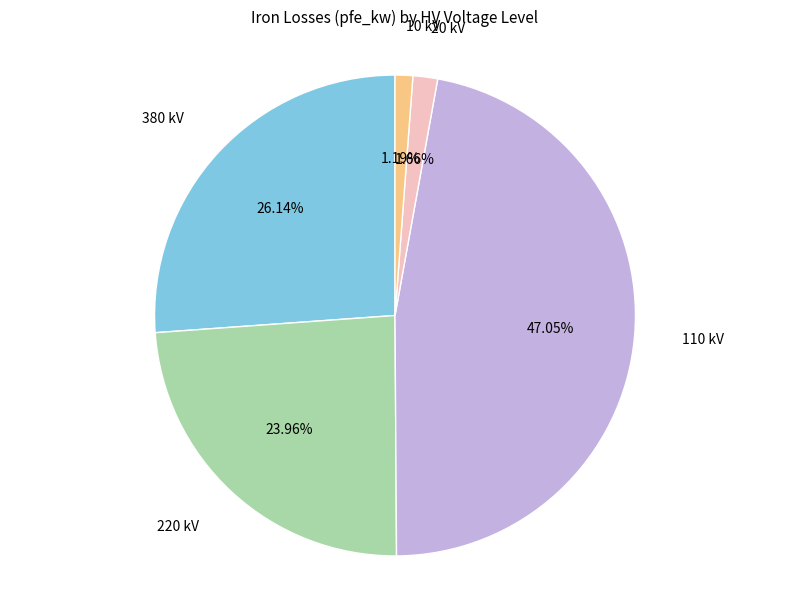

Does any single category account for the majority?

No